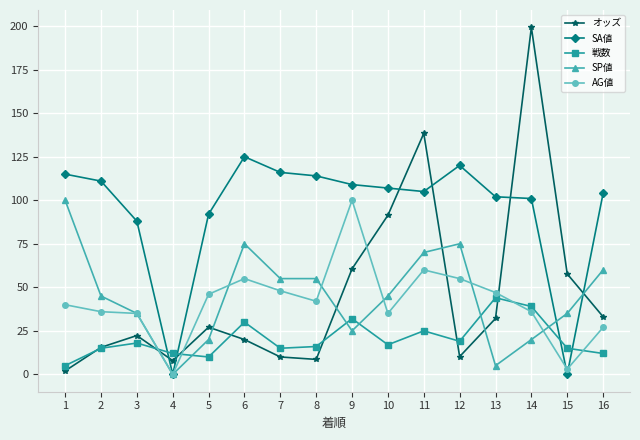

What is the maximum value for SA値?

125.0